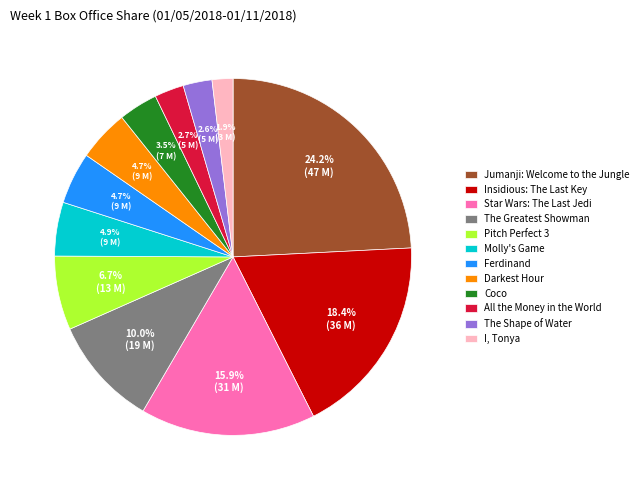

What is the smallest slice in the pie chart?

I, Tonya